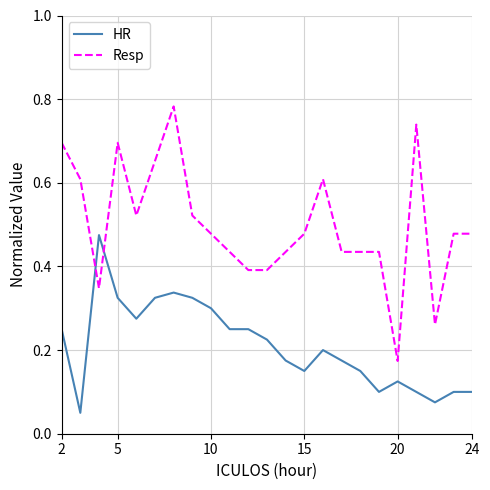

True or false: HR and Resp cross at least once.

True